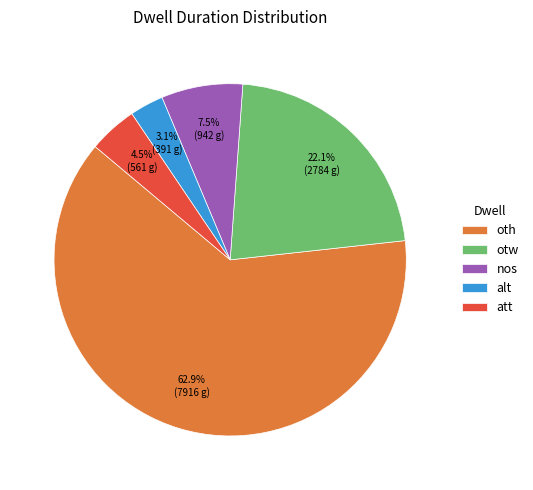

Combined, what portion of the pie is nos and oth?

70.3%